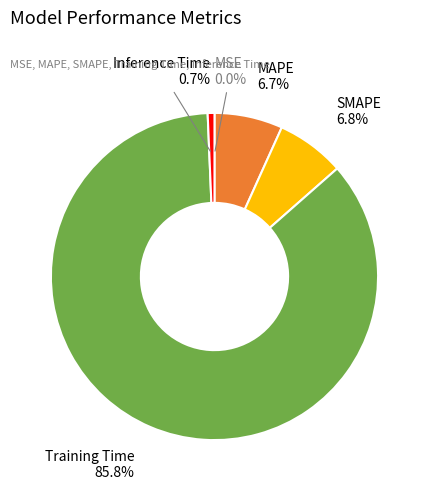

Is the sum of Training Time and MAPE greater than half?

Yes